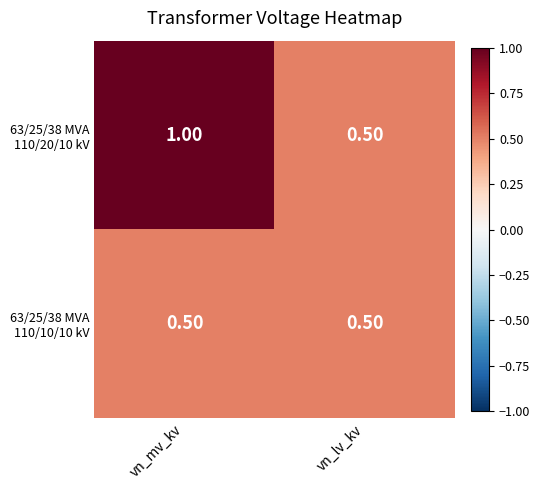

What is the difference between the highest and lowest values at vn_mv_kv?

0.5